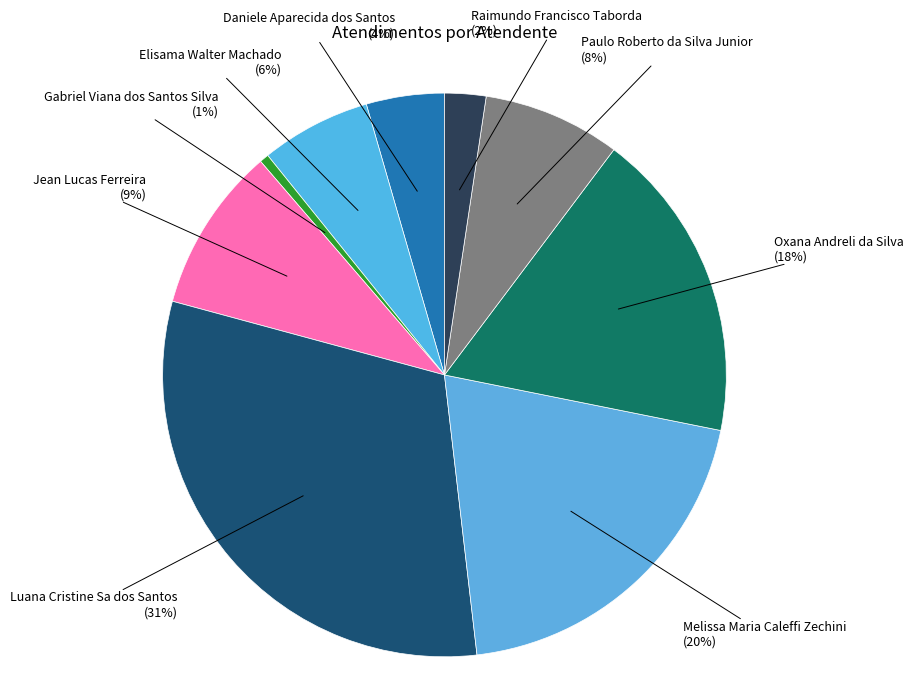

Does any single category account for the majority?

No